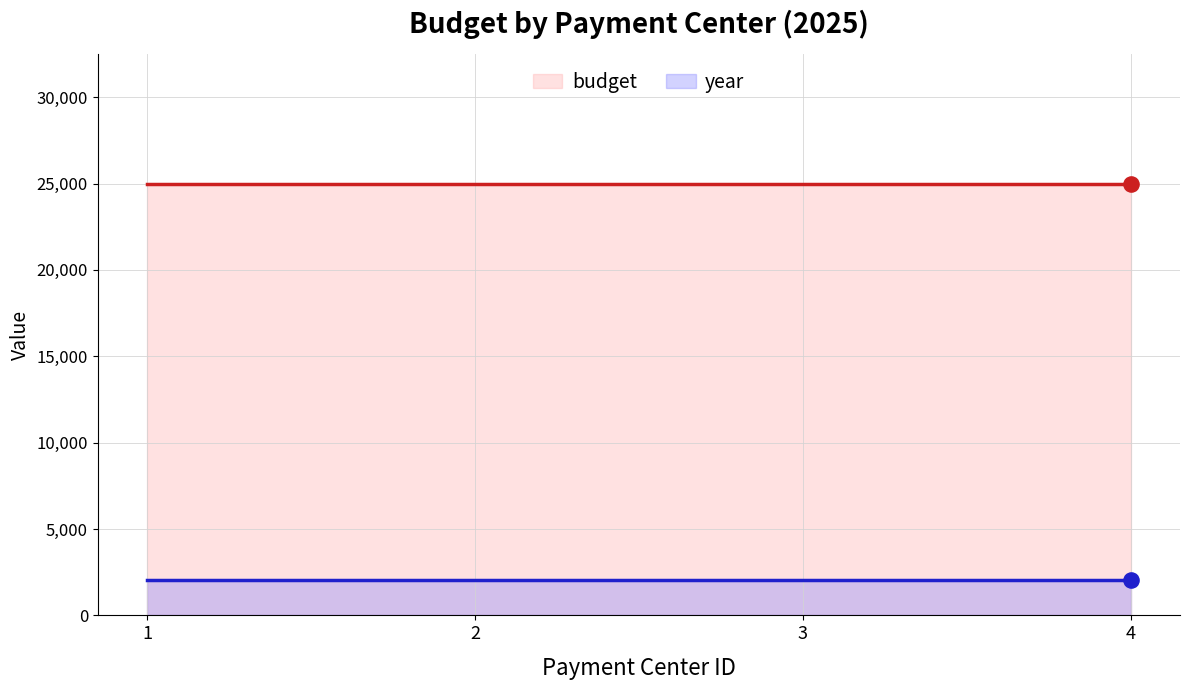

Which series has the largest total across all categories?

budget